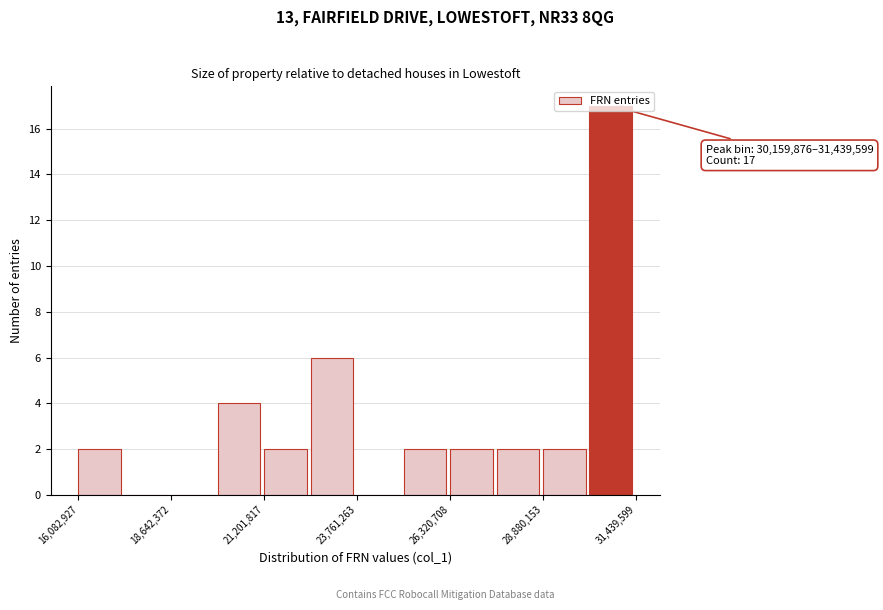

Around what value on the x-axis is the tallest bar? Give the approximate position of its centre, as read against the axis.

30500000